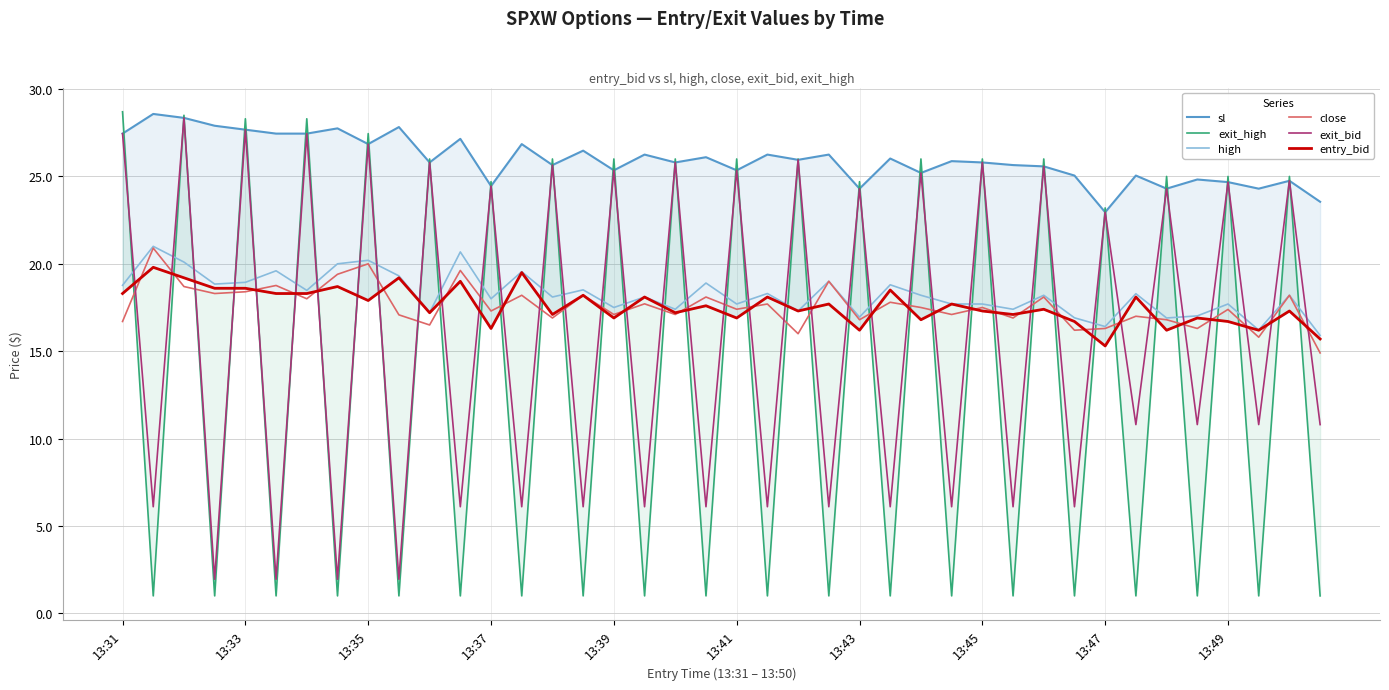

Reading left to right, transcribe all the data shown in this chart.

sl: 27.4	28.6	28.4	27.9	27.7	27.4	27.4	27.8	26.9	27.8	25.8	27.1	24.4	26.9	25.6	26.5	25.4	26.2	25.8	26.1	25.4	26.2	25.9	26.2	24.3	26.0	25.2	25.9	25.8	25.6	25.6	25.1	22.9	25.1	24.3	24.8	24.7	24.3	24.8	23.6
exit_high: 28.7	1.0	28.5	1.0	28.3	1.0	28.3	1.0	27.4	1.0	26.0	1.0	24.7	1.0	26.0	1.0	26.0	1.0	26.0	1.0	26.0	1.0	26.0	1.0	24.7	1.0	26.0	1.0	26.0	1.0	26.0	1.0	23.2	1.0	25.0	1.0	25.0	1.0	25.0	1.0
high: 18.8	21.0	20.1	18.8	18.9	19.6	18.5	20.0	20.2	19.3	17.2	20.7	18.0	19.6	18.1	18.5	17.5	18.1	17.4	18.9	17.7	18.3	17.3	19.0	16.9	18.8	18.2	17.7	17.7	17.4	18.2	16.9	16.4	18.3	16.9	17.0	17.7	16.2	18.2	15.9
close: 16.7	20.9	18.7	18.3	18.4	18.8	18.0	19.4	20.0	17.1	16.5	19.6	17.3	18.2	16.9	18.2	17.1	17.7	17.1	18.1	17.4	17.7	16.0	19.0	16.8	17.8	17.5	17.1	17.5	16.9	18.1	16.2	16.3	17.0	16.8	16.3	17.4	15.8	18.2	14.9
exit_bid: 27.4	6.1	28.4	1.9	27.7	1.9	27.4	1.9	26.9	1.9	25.8	6.1	24.4	6.1	25.6	6.1	25.4	6.1	25.8	6.1	25.4	6.1	25.9	6.1	24.3	6.1	25.2	6.1	25.8	6.1	25.6	6.1	22.9	10.8	24.3	10.8	24.7	10.8	24.8	10.8
entry_bid: 18.3	19.8	19.2	18.6	18.6	18.3	18.3	18.7	17.9	19.2	17.2	19.0	16.3	19.5	17.1	18.2	16.9	18.1	17.2	17.6	16.9	18.1	17.3	17.7	16.2	18.5	16.8	17.7	17.3	17.1	17.4	16.7	15.3	18.1	16.2	16.9	16.7	16.2	17.3	15.7